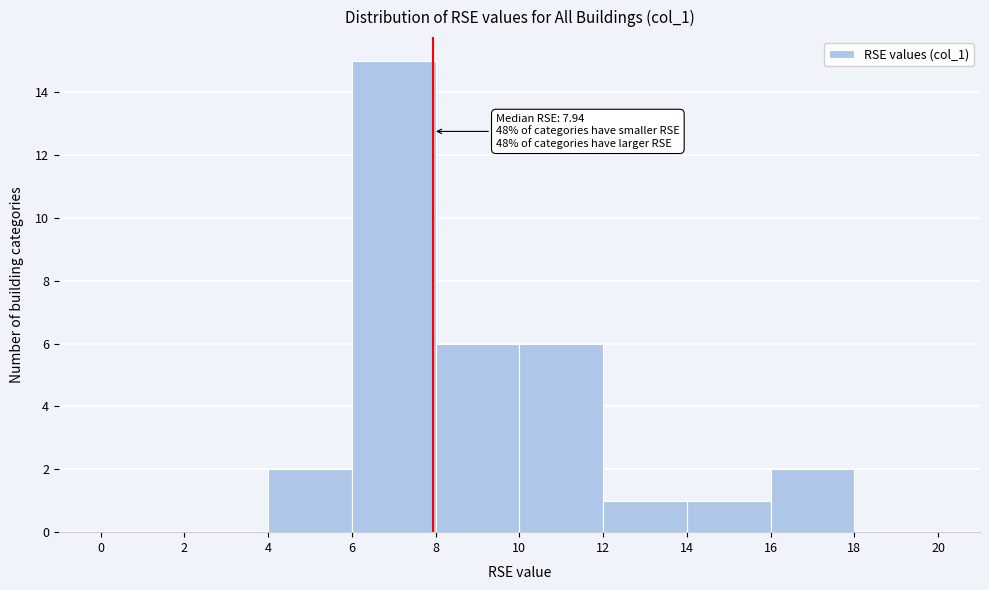

Which range on the x-axis has the tallest bar?

6 to 8